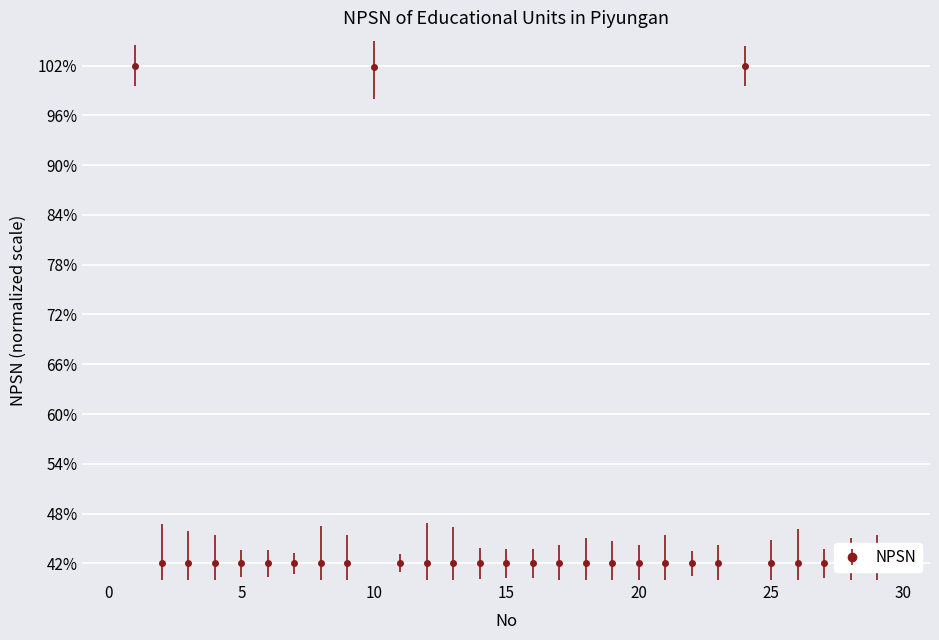

What is the greatest value displayed?

102.0